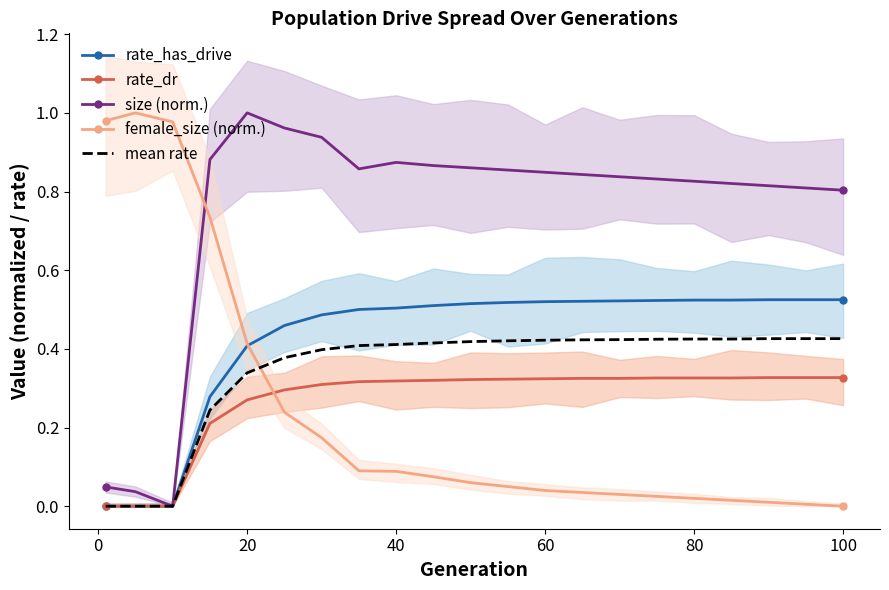

How many mean rate values are between 0 and 1?

21